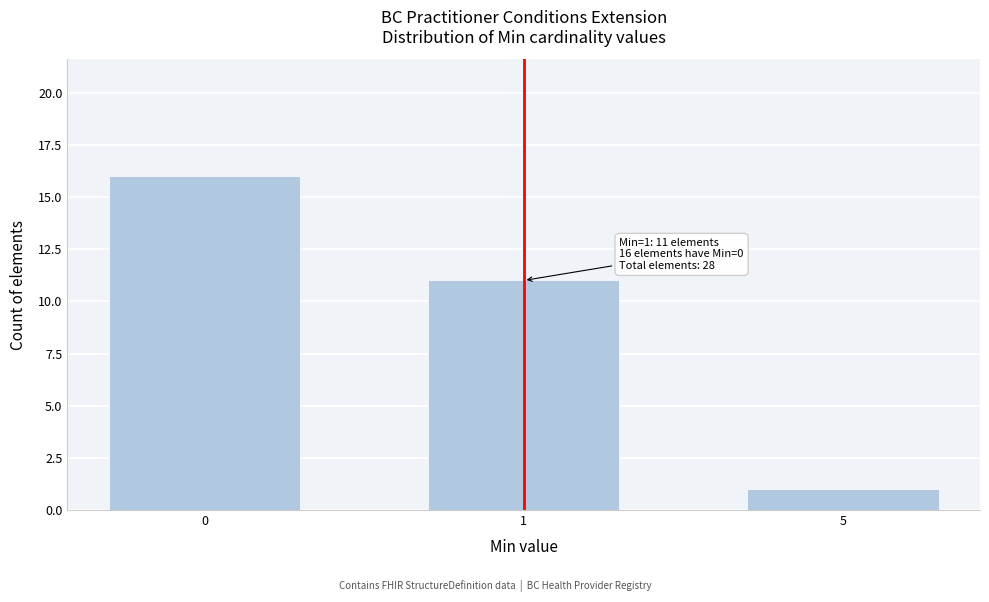

Reading left to right, transcribe all the data shown in this chart.

0=16	1=11	5=1